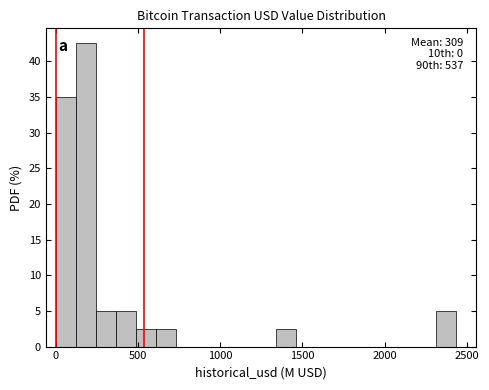

Read against the x-axis, roughly where is the centre of the tallest bar?

200